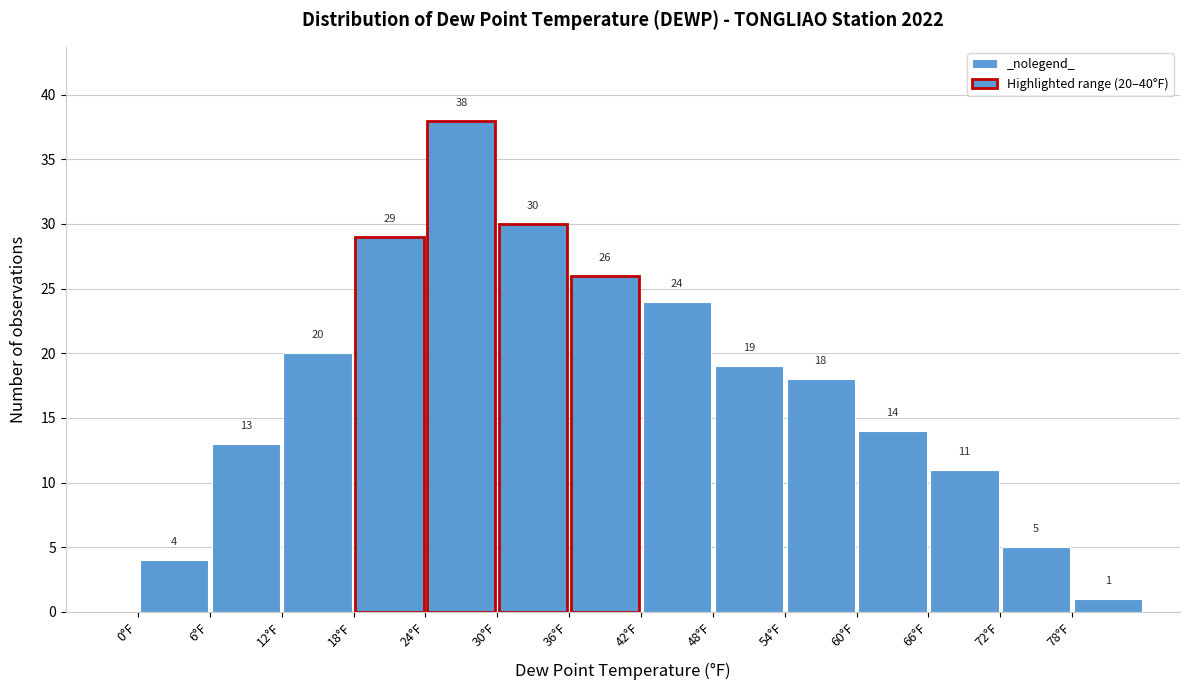

Over which range of the x-axis is the bar tallest?

24 to 30